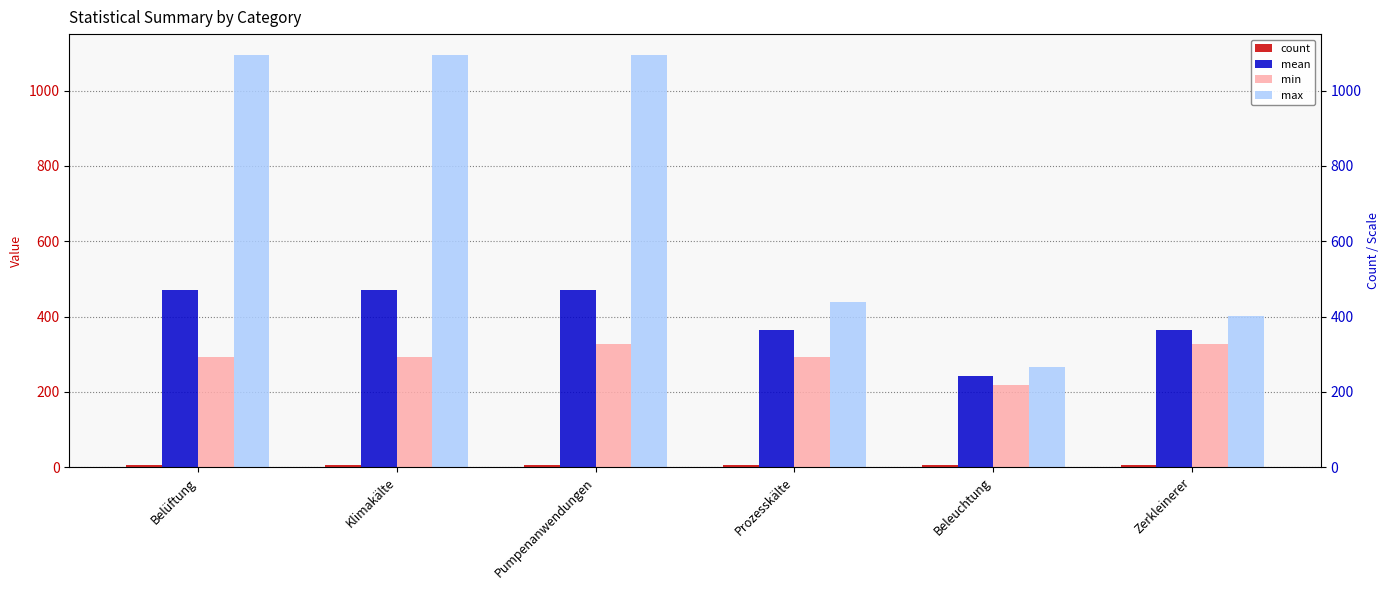

Reading left to right, what are all the values shown in this chart?

count: 7.0	7.0	7.0	6.0	6.0	6.0
mean: 469.3	469.3	469.3	365.0	243.0	365.0
min: 292.0	292.0	328.0	292.0	219.0	328.0
max: 1095.0	1095.0	1095.0	438.0	267.0	402.0